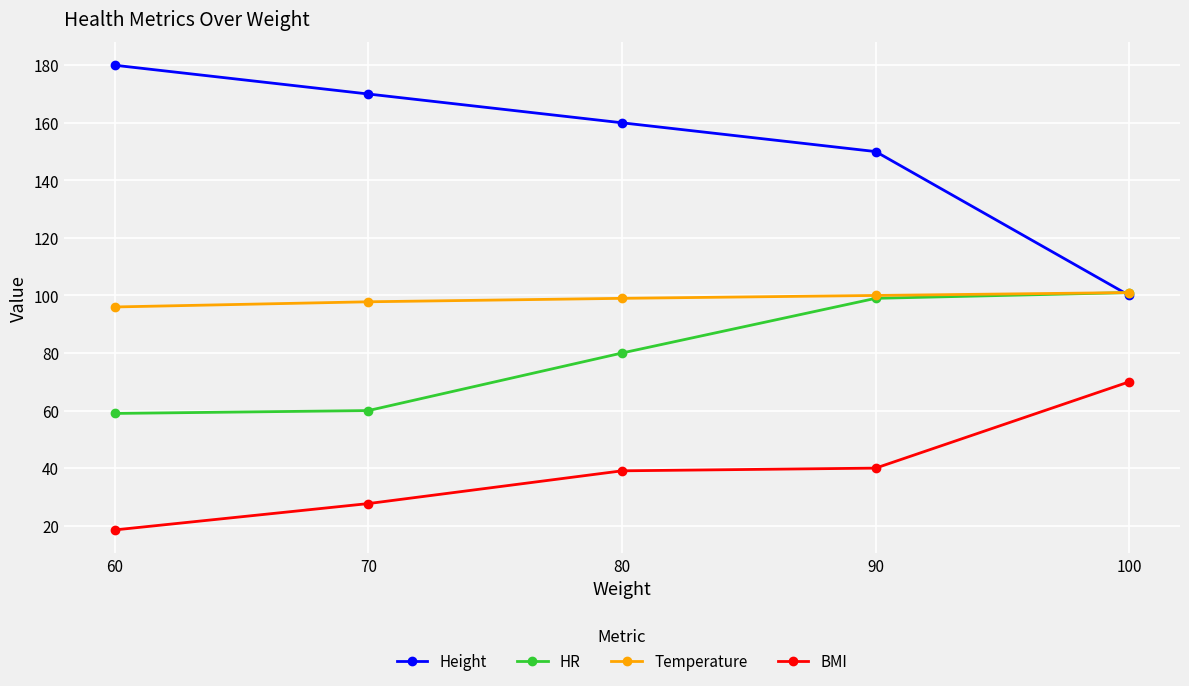

What is the total value across all series at 100?

372.0